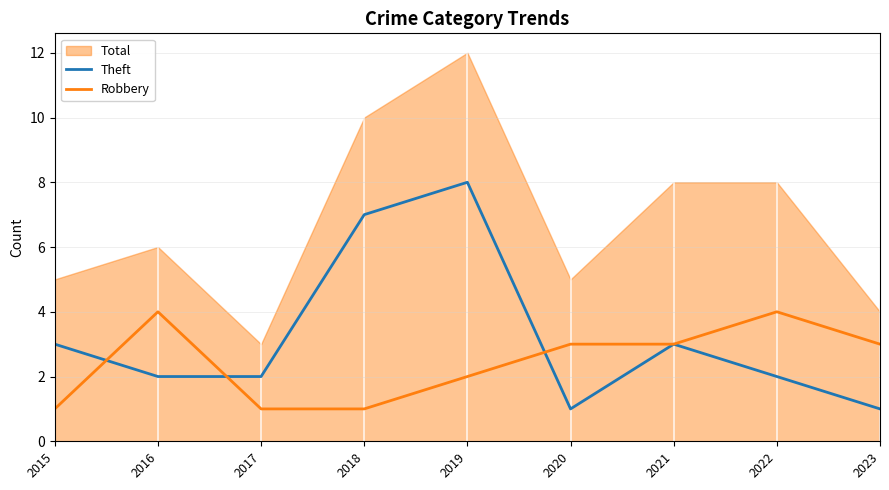

How many Theft values are between 2 and 3?

5